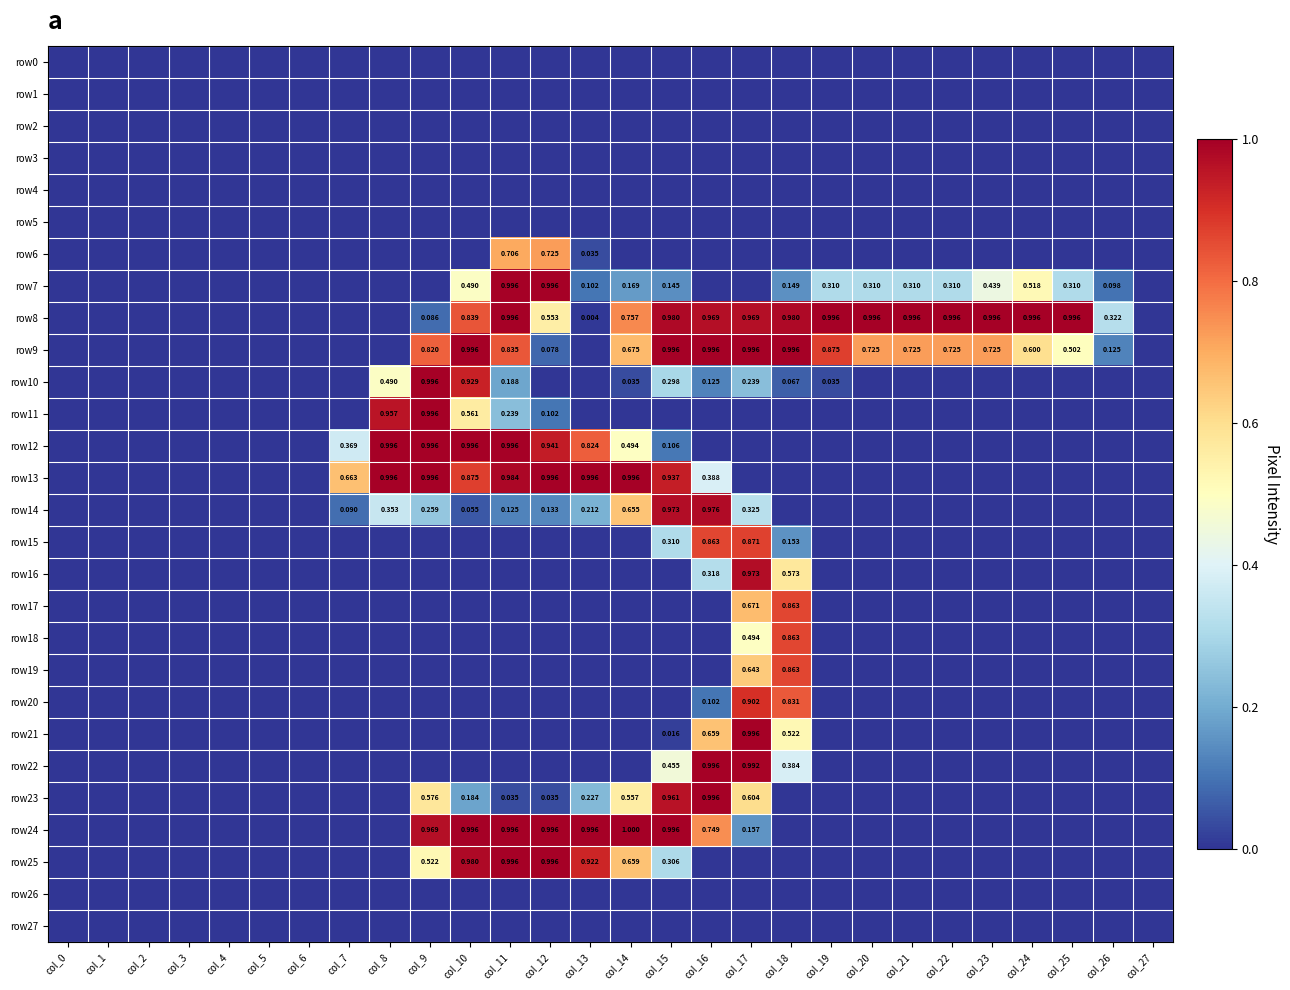

At how many categories does at least one series exceed 0?

20